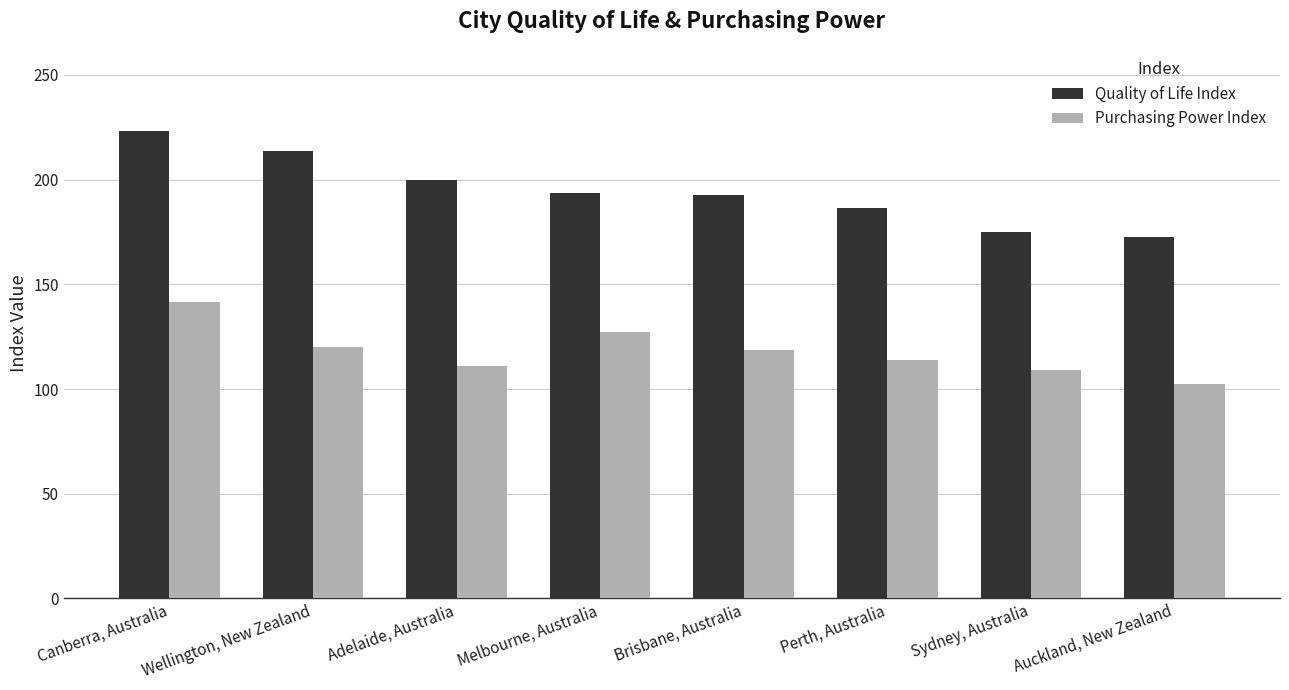

Which series changed the most between Canberra, Australia and Wellington, New Zealand?

Purchasing Power Index